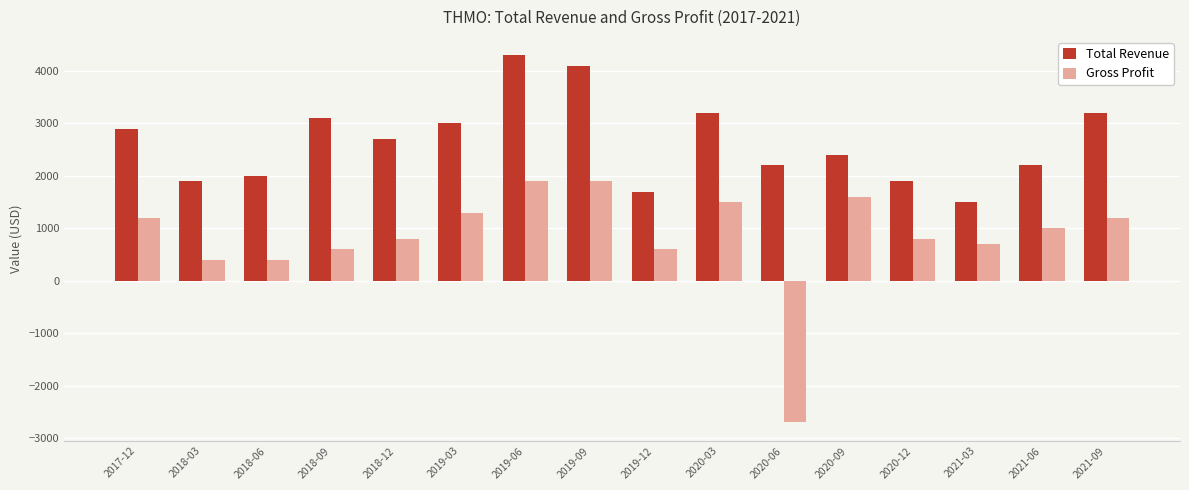

What is the average value of the Gross Profit series?

825